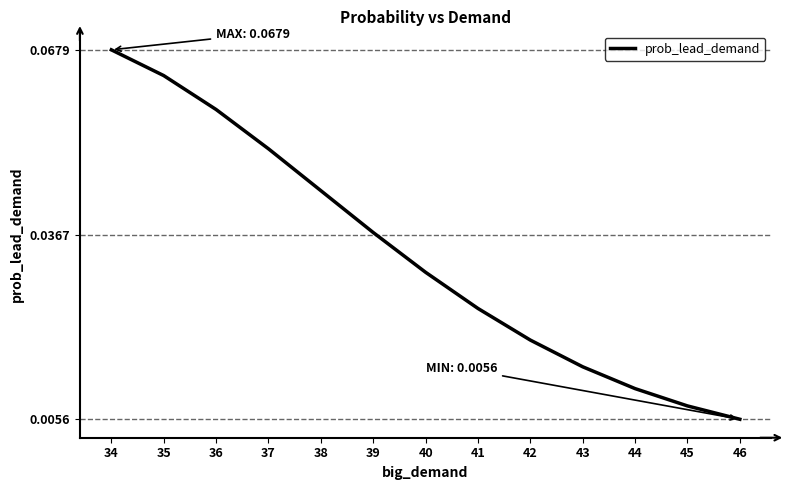

What is the sum of all values?

0.4